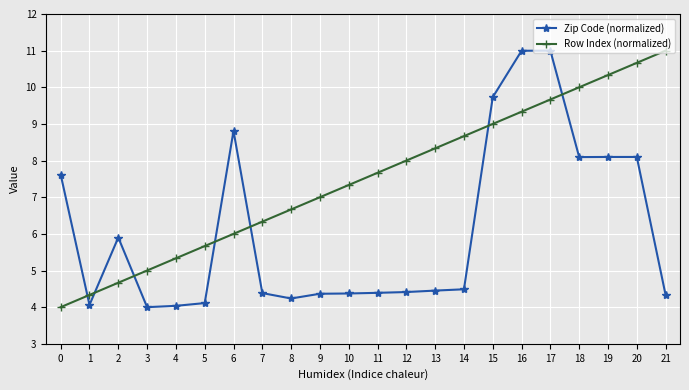

List the labels in order of Row Index (normalized) value, largest first.

21, 20, 19, 18, 17, 16, 15, 14, 13, 12, 11, 10, 9, 8, 7, 6, 5, 4, 3, 2, 1, 0